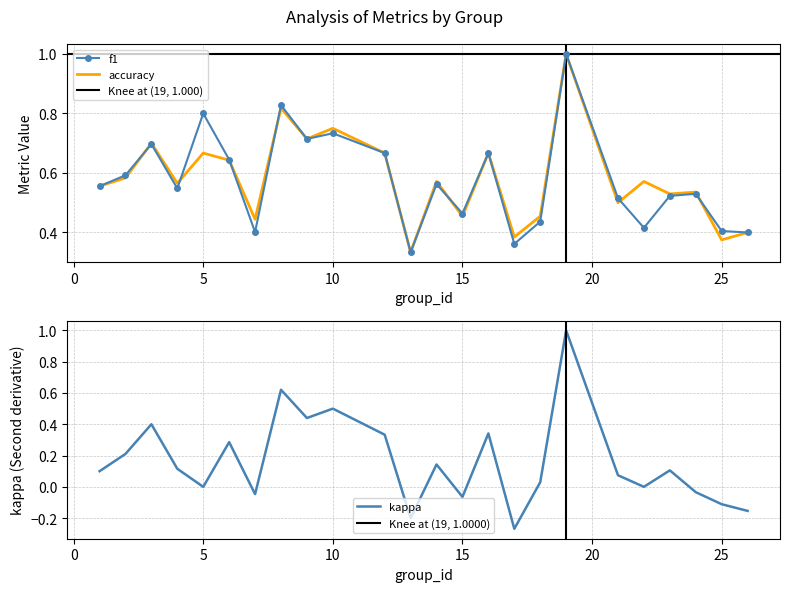

How many interior local peaks does the kappa series have?

8